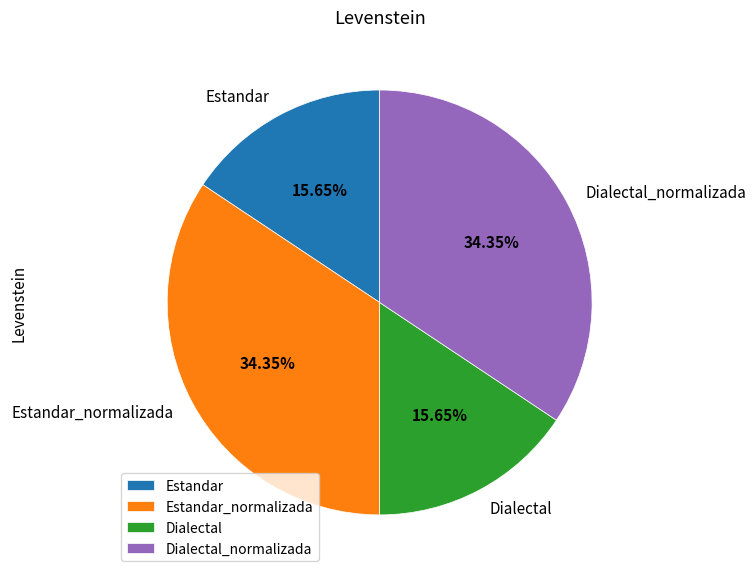

To the nearest percent, what is the difference between the largest and smallest slice percentages?

19%